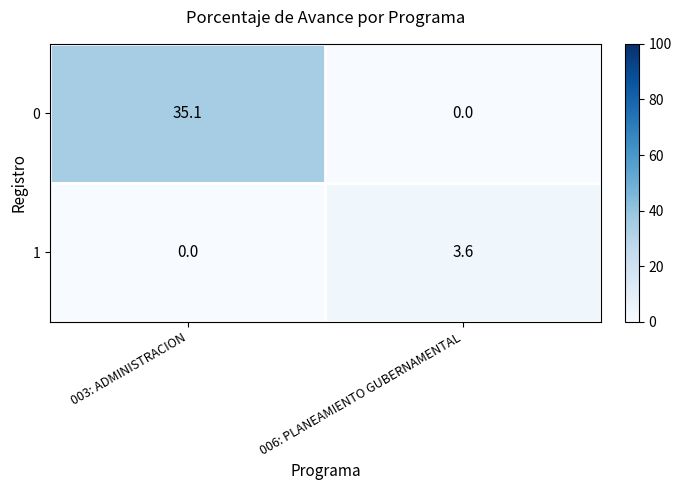

Which series has the largest total across all categories?

0